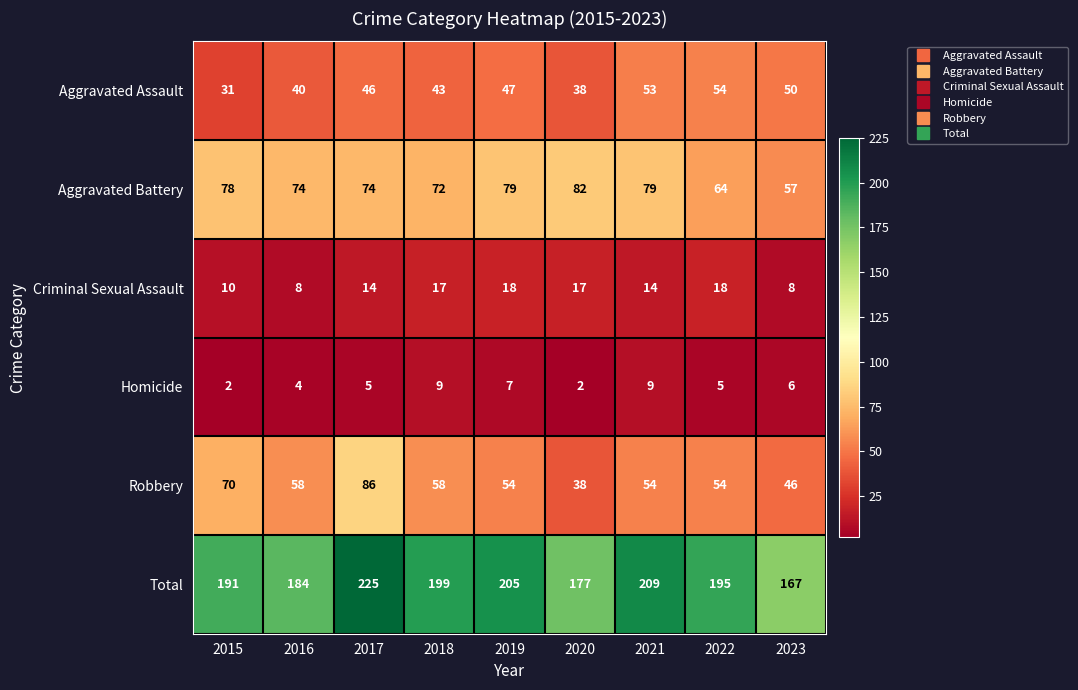

Which series has the largest total across all categories?

Total